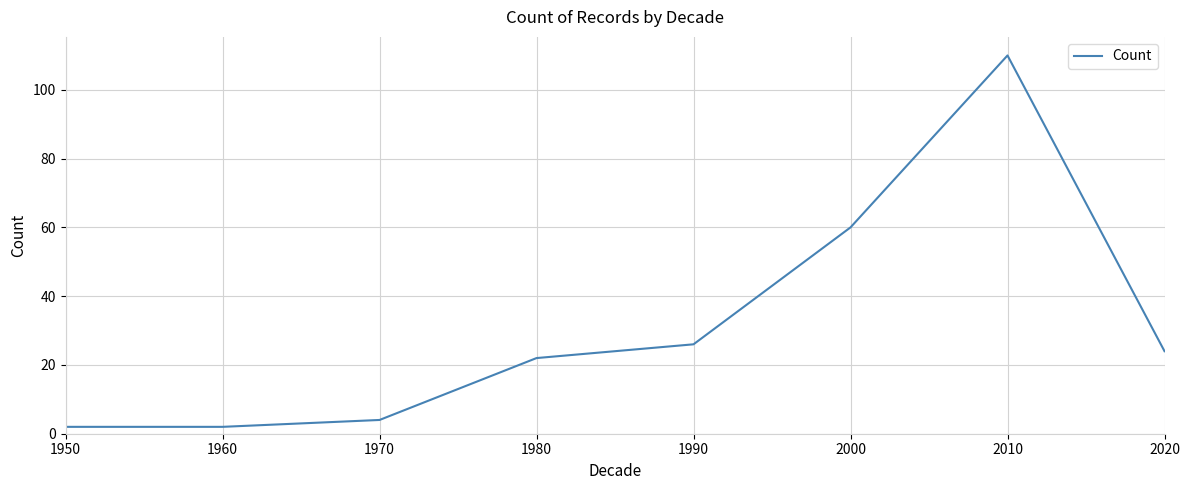

What is the average value?

31